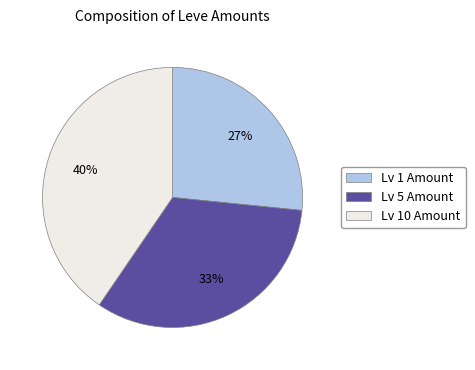

Combined, do Lv 5 Amount and Lv 1 Amount account for over 50%?

Yes